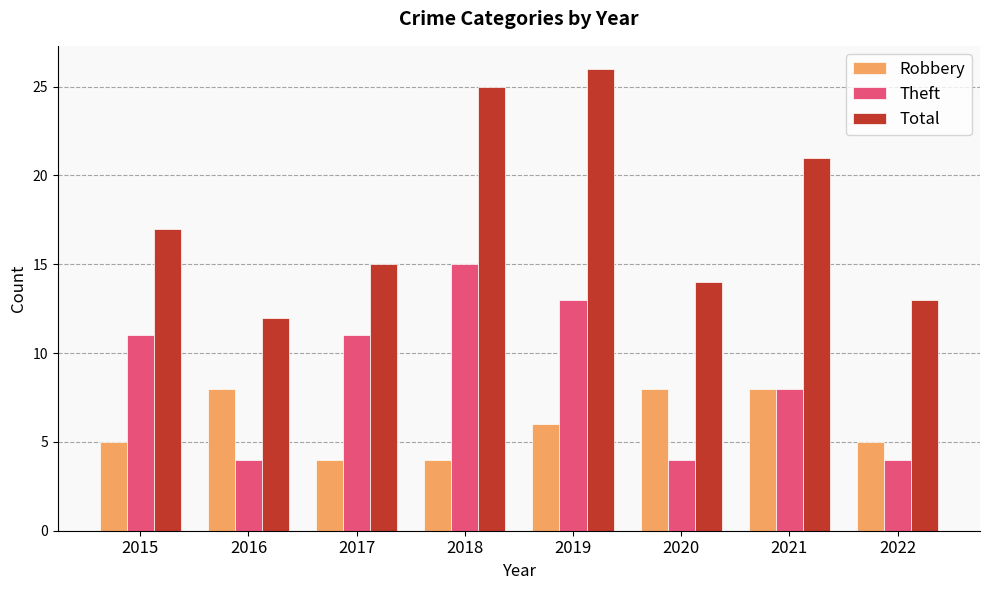

How many Theft values are between 4 and 13?

7